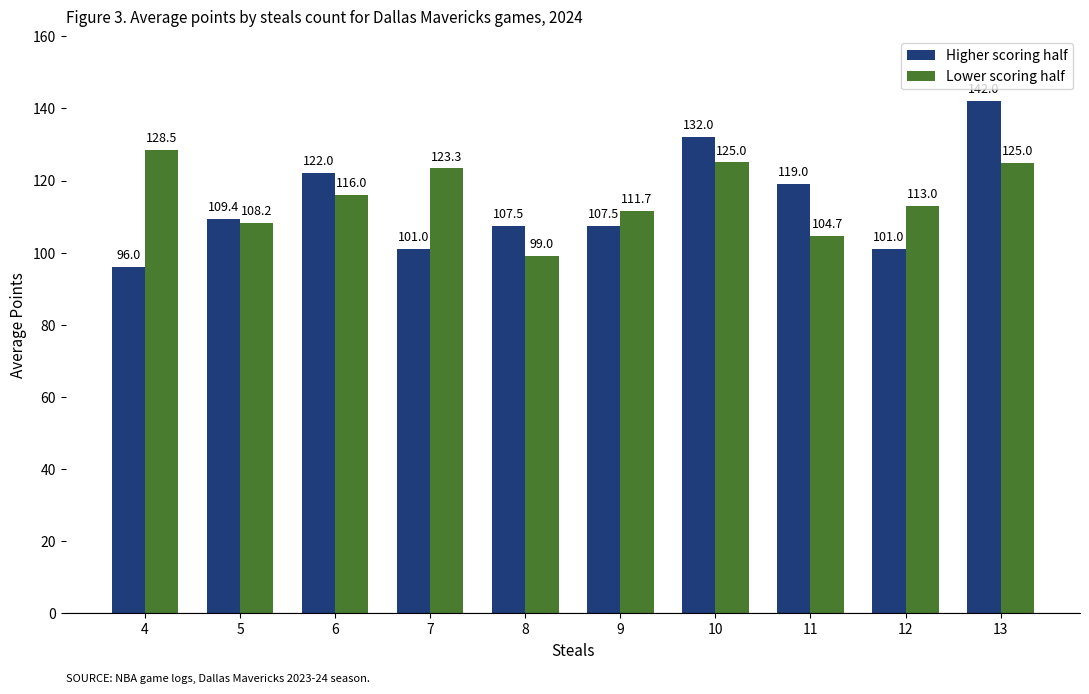

What are all the series names shown in the legend?

Higher scoring half, Lower scoring half